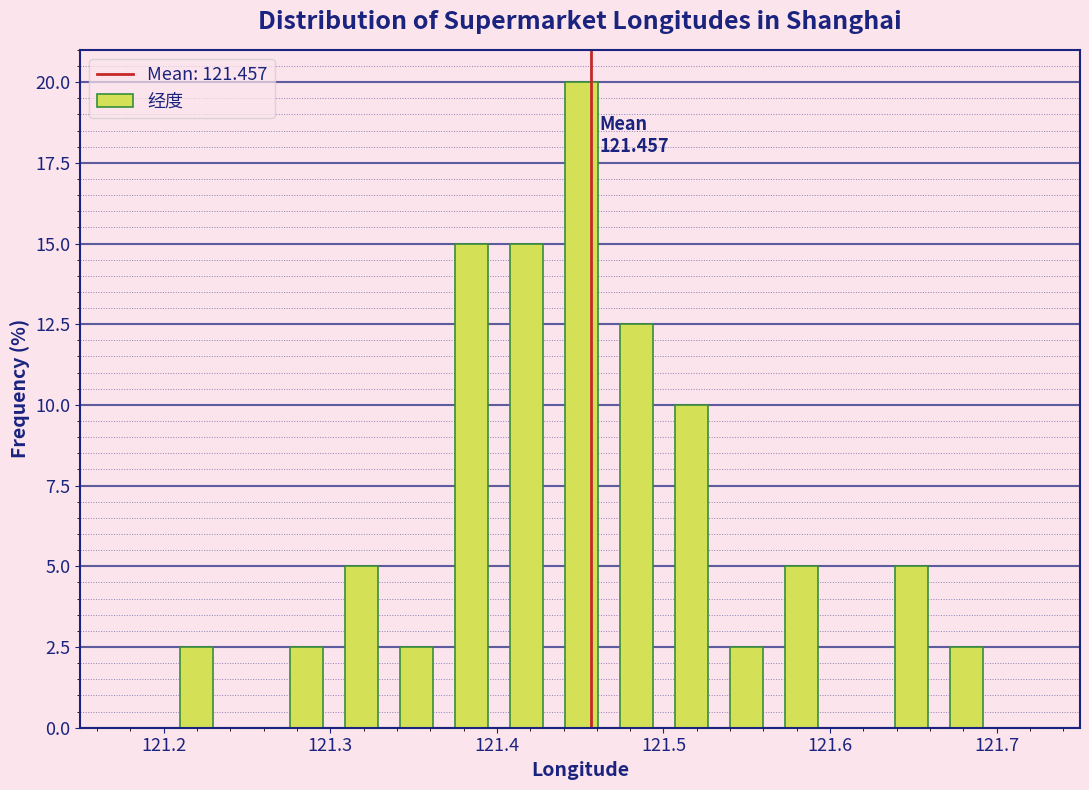

Read against the x-axis, roughly where is the centre of the tallest bar?

121.45